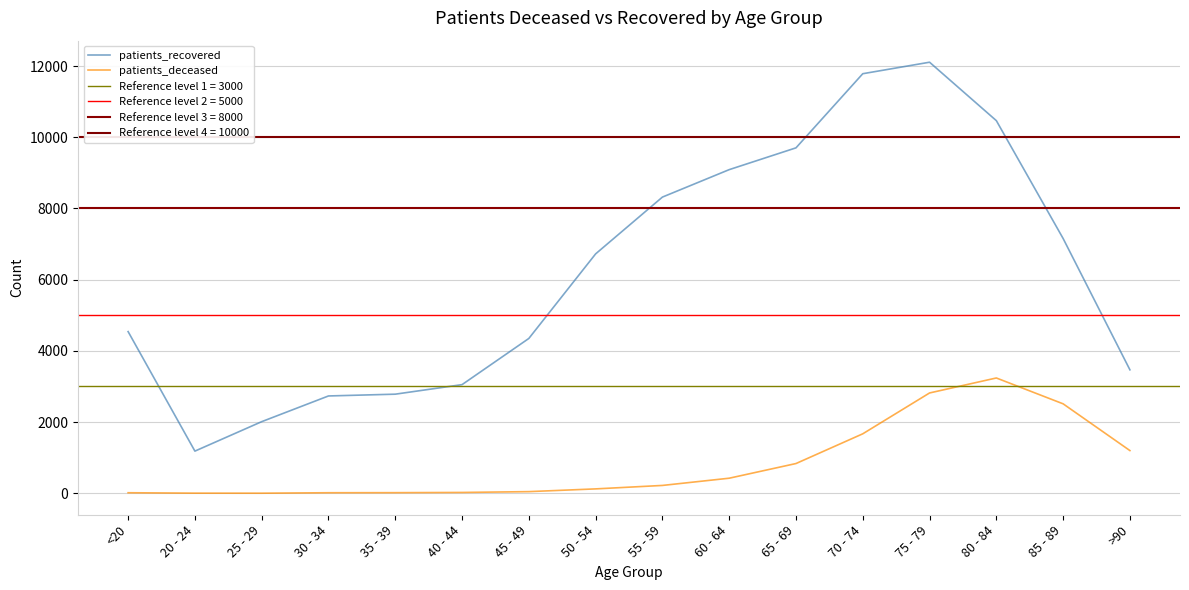

What is the total value across all series at 65 - 69?

10538